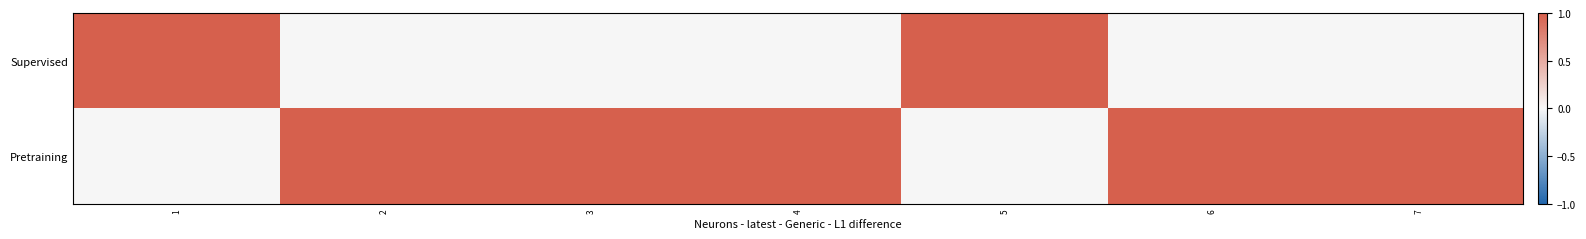

List the series in order of their overall mean, lowest first.

Supervised, Pretraining